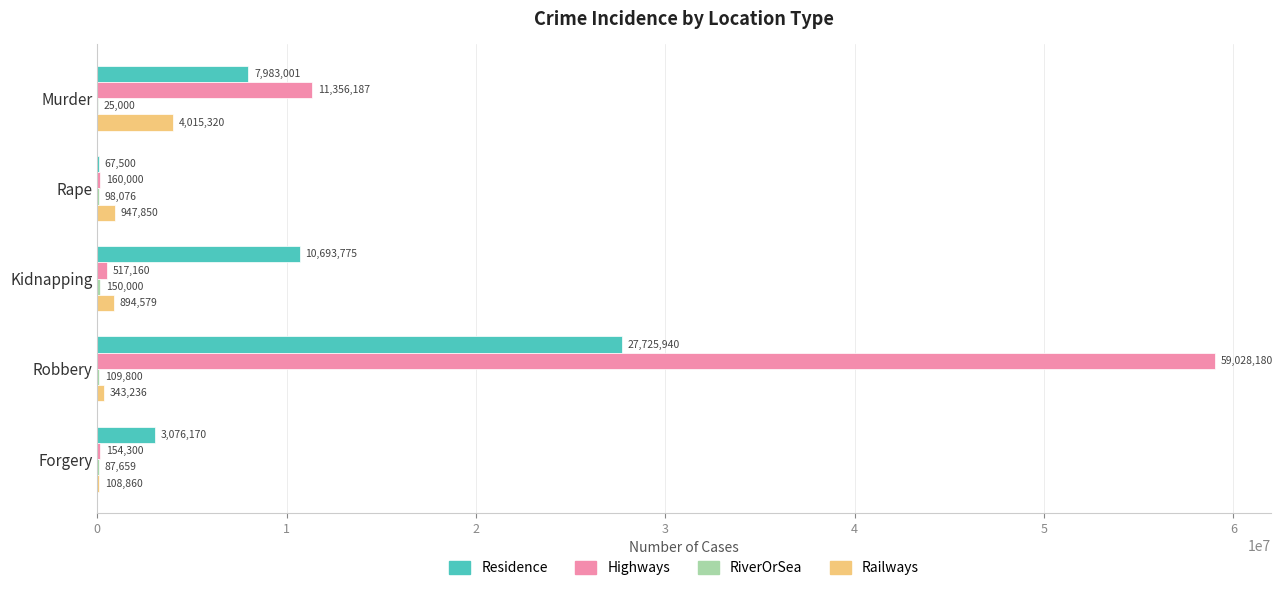

What is the sum of all Railways values?

6309845